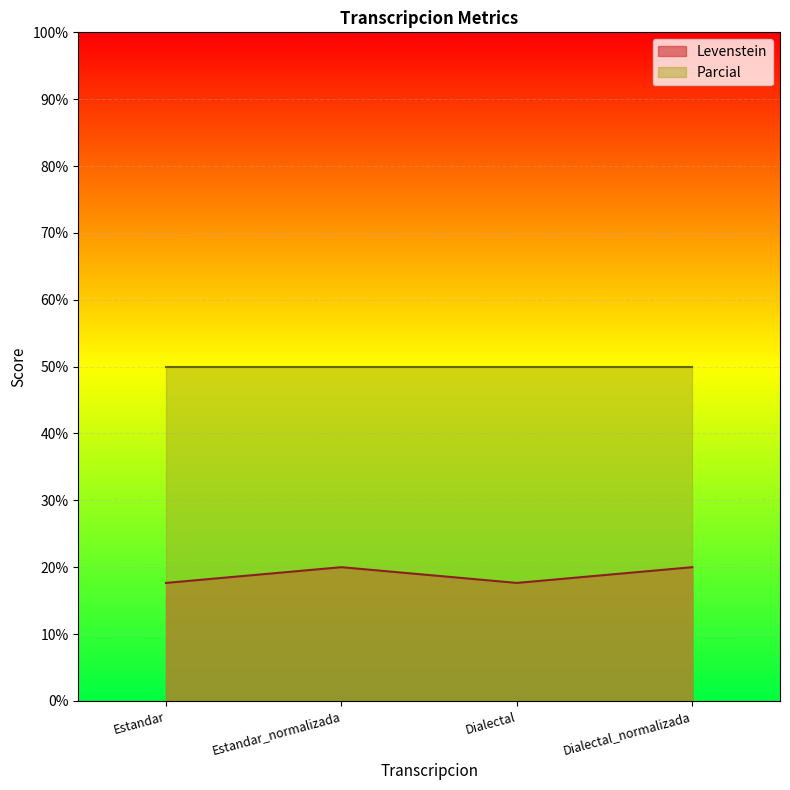

What is the label of the 3rd point from the right?

Estandar_normalizada